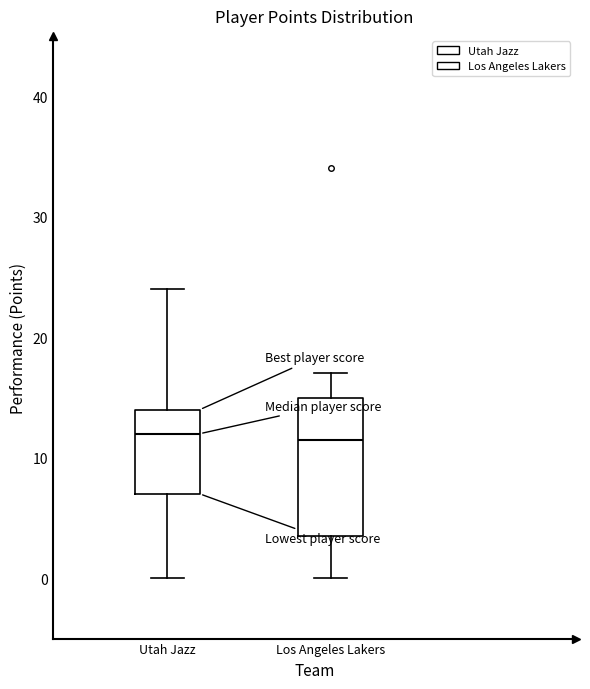

Reading left to right, read every box against the y-axis: the position of its median line, the range the box covers, and the ends of its whiskers. The values are not printed on the chart, so give them approximately, as read against the axis.

Utah Jazz: median 12, box 7 to 14, whiskers 0 to 24
Los Angeles Lakers: median 12, box 4 to 15, whiskers 0 to 17